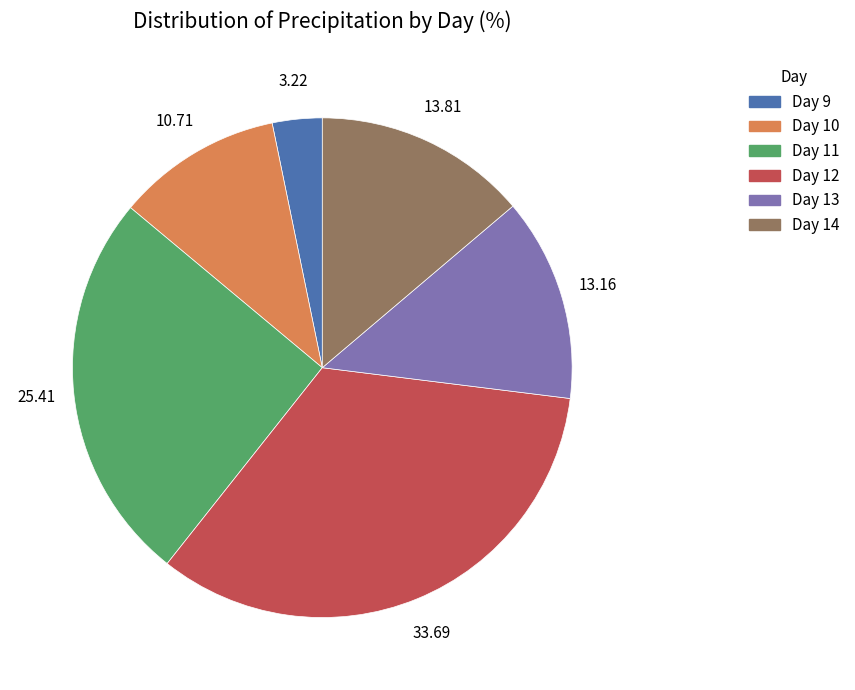

Count the number of slices in the pie.

6